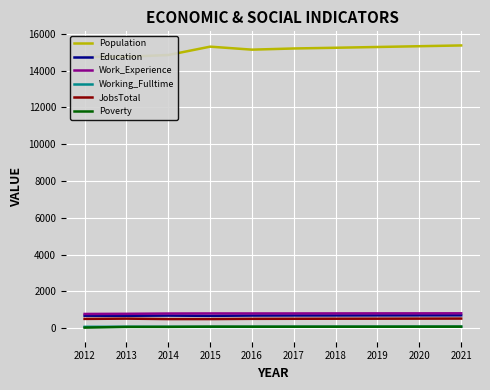

What is the smallest value displayed?

23